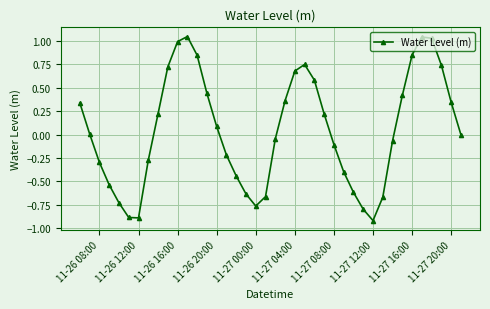

What is the sum of all values?

1.8